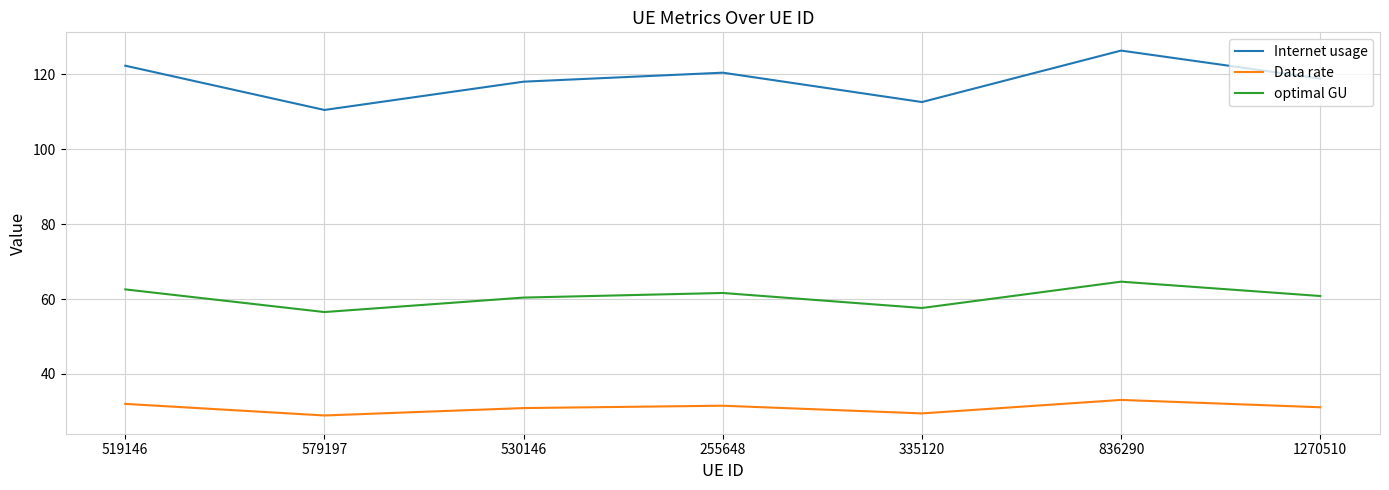

The Internet usage series shows 110.4 at 579197. True or false?

True